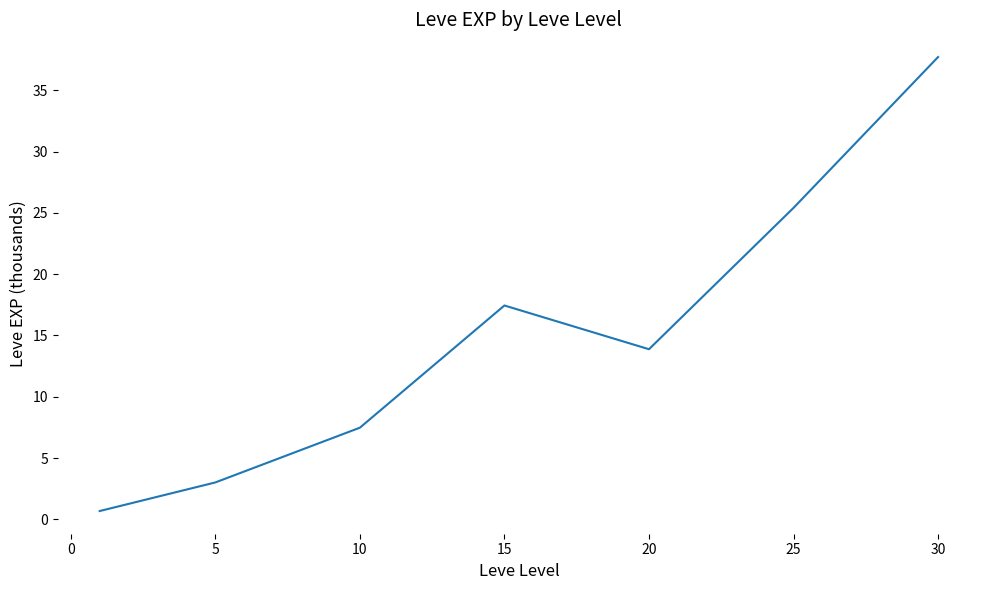

What is the difference between the second highest and second lowest values?

22.4